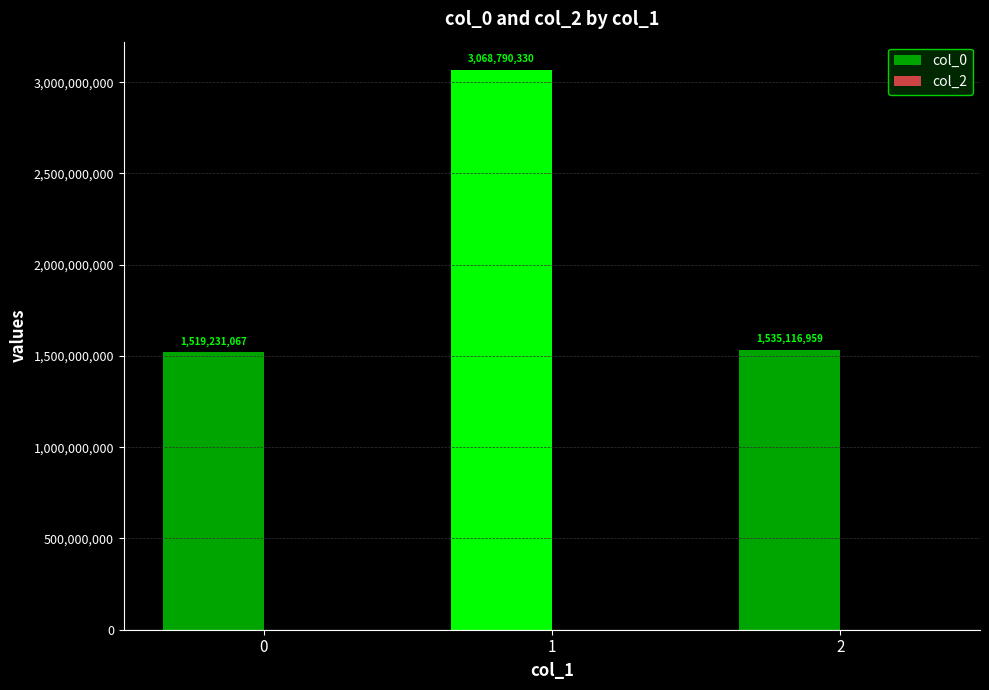

Read the value at 1.

3068790330